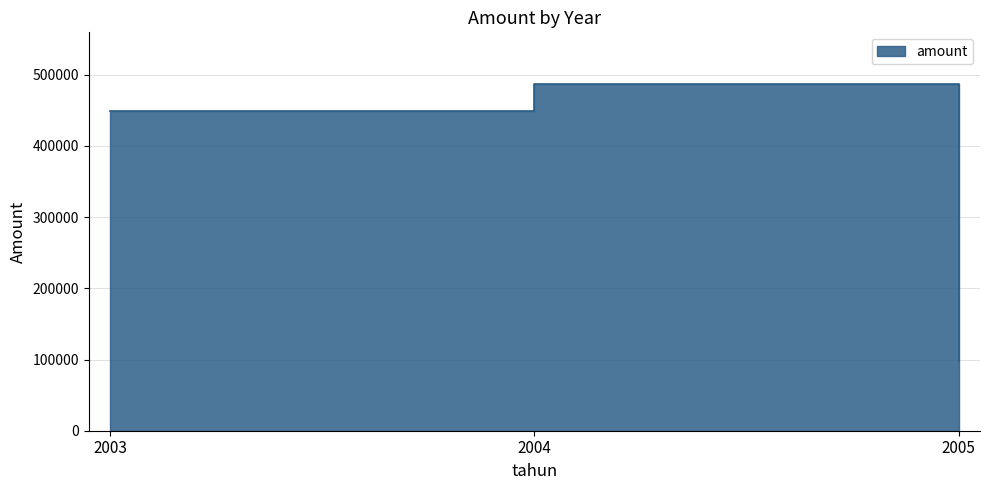

What is the difference between the values at 2004 and 2003?

37534.1